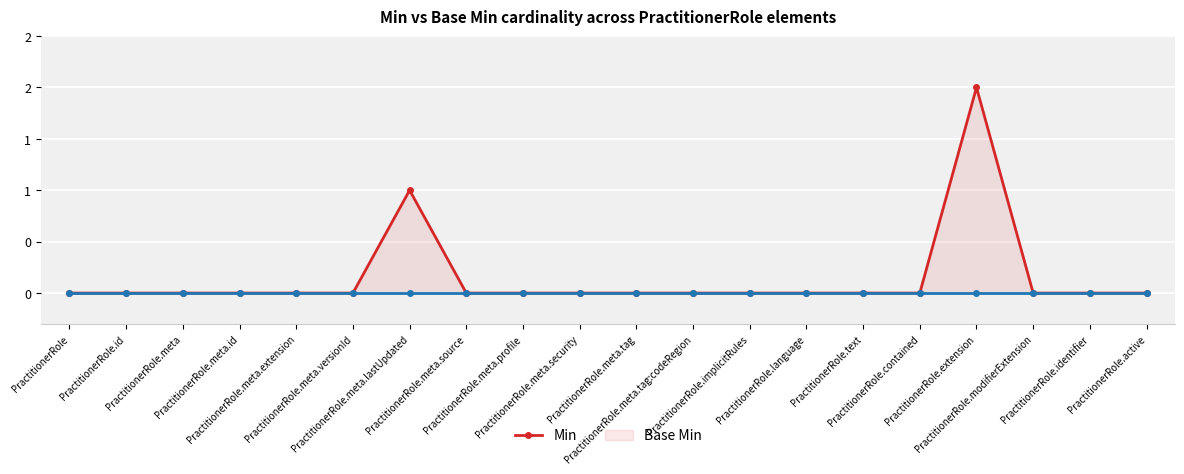

Count the number of categories in the chart.

20